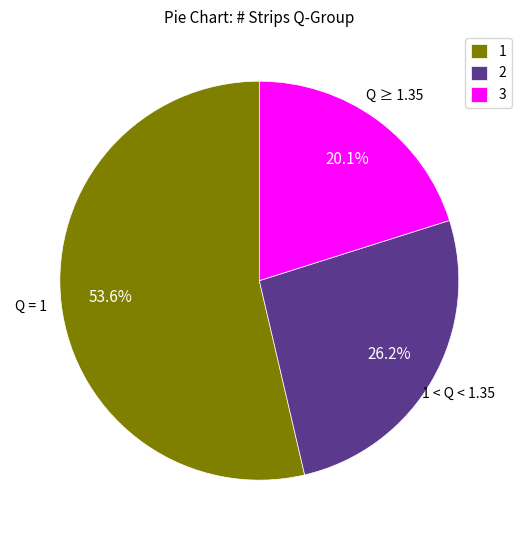

What percentage is NOT represented by 3?

79.9%